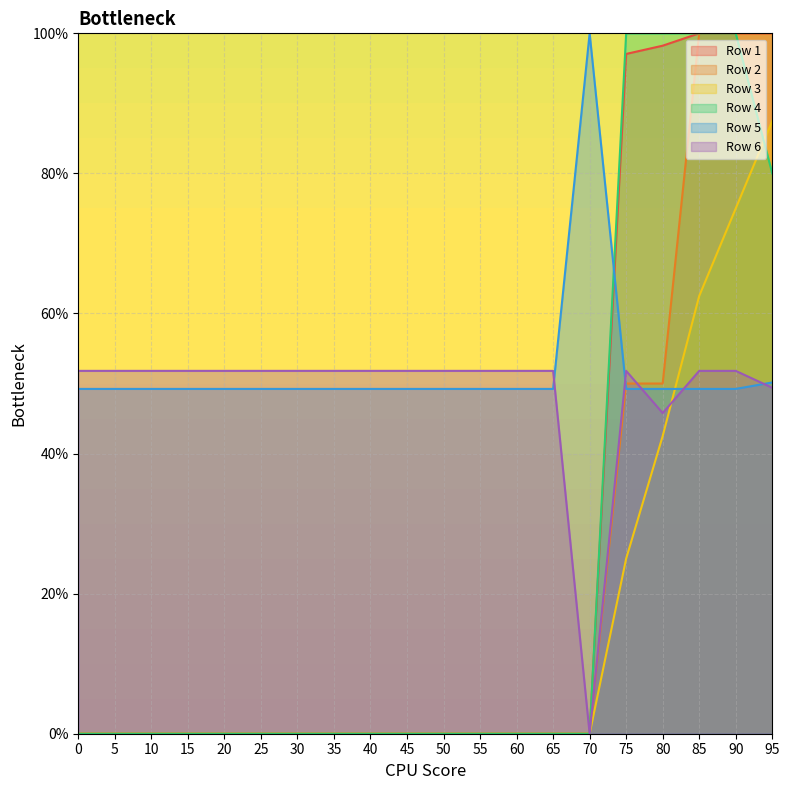

True or false: Row 1 line and Row 6 line cross at least once.

False